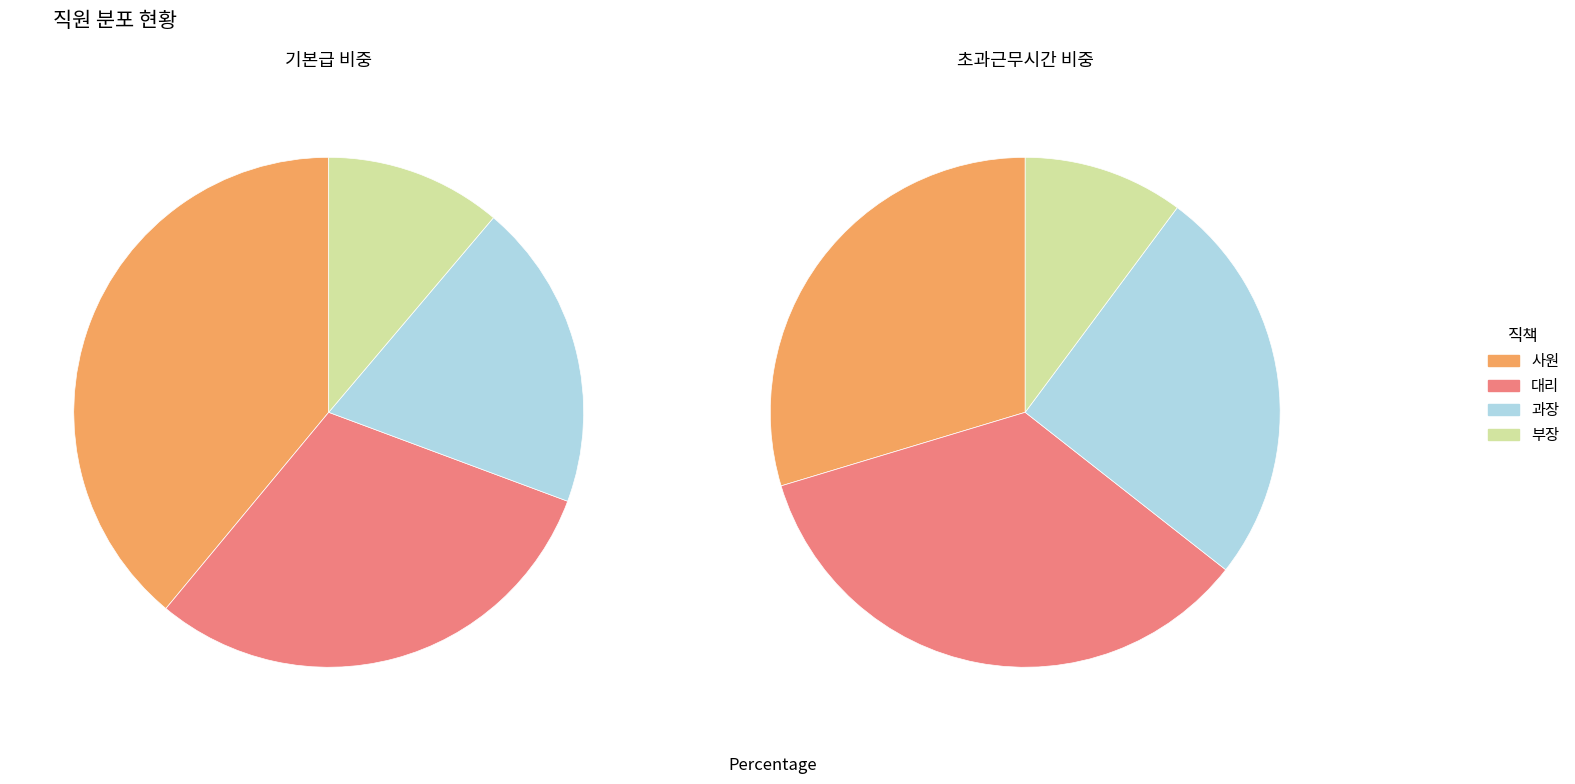

Which series has the largest range (max minus min)?

기본급